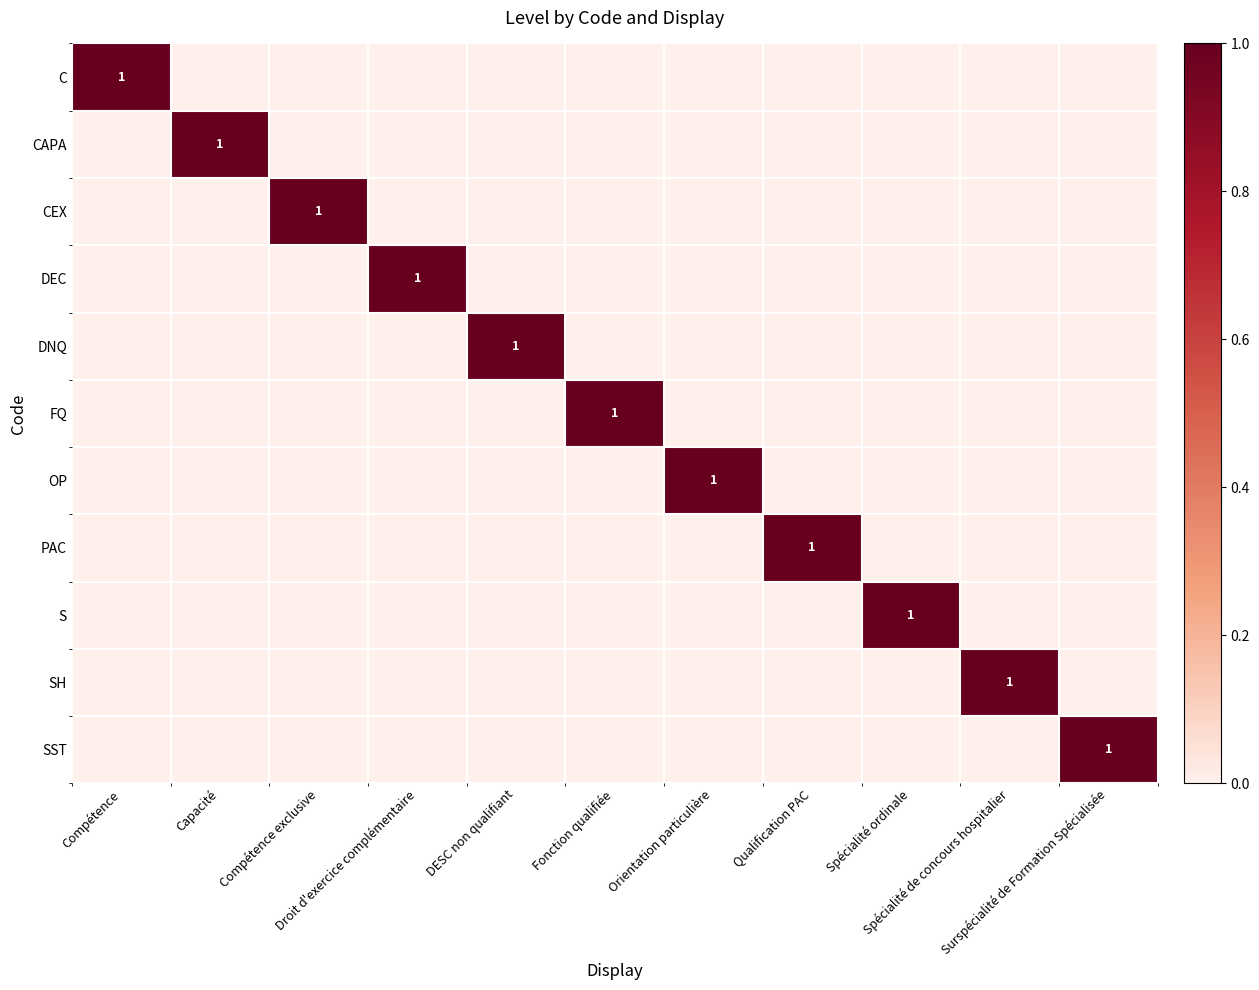

List the labels in order of CEX value, largest first.

Compétence exclusive, Compétence, Capacité, Droit d'exercice complémentaire, DESC non qualifiant, Fonction qualifiée, Orientation particulière, Qualification PAC, Spécialité ordinale, Spécialité de concours hospitalier, Surspécialité de Formation Spécialisée